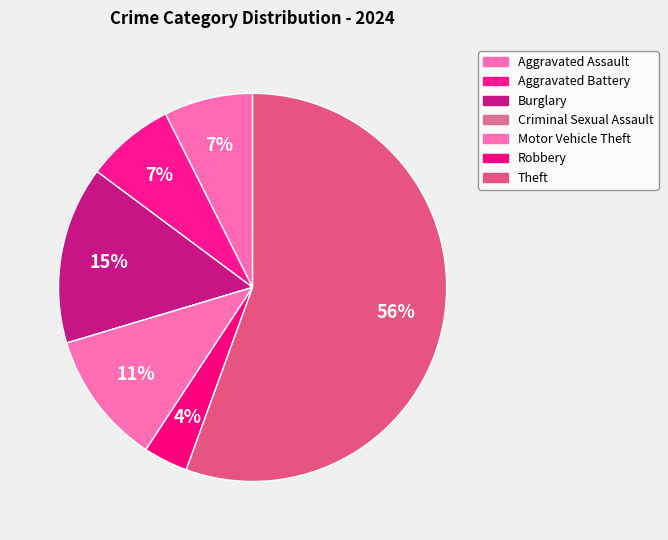

Rank the categories by value from lowest to highest.

Criminal Sexual Assault, Robbery, Aggravated Assault, Aggravated Battery, Motor Vehicle Theft, Burglary, Theft